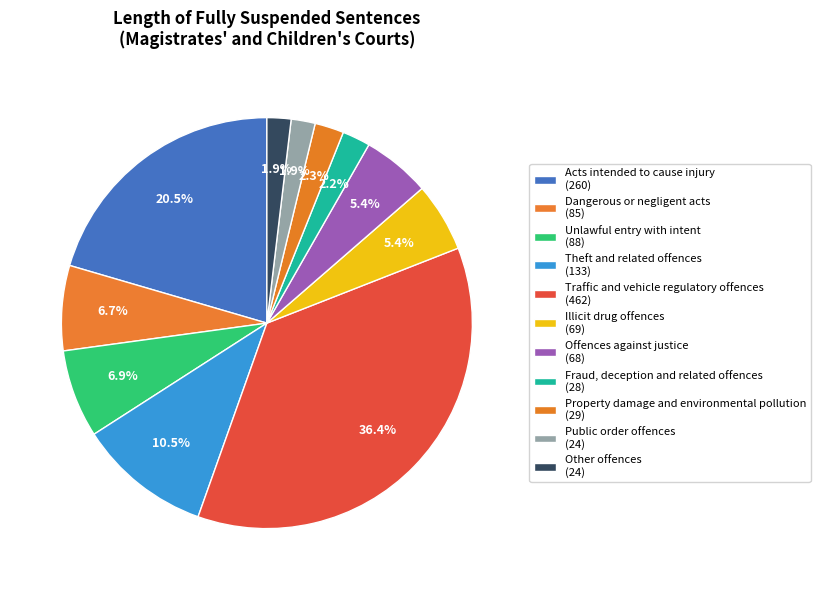

Between Illicit drug offences and Other offences, which is larger?

Illicit drug offences